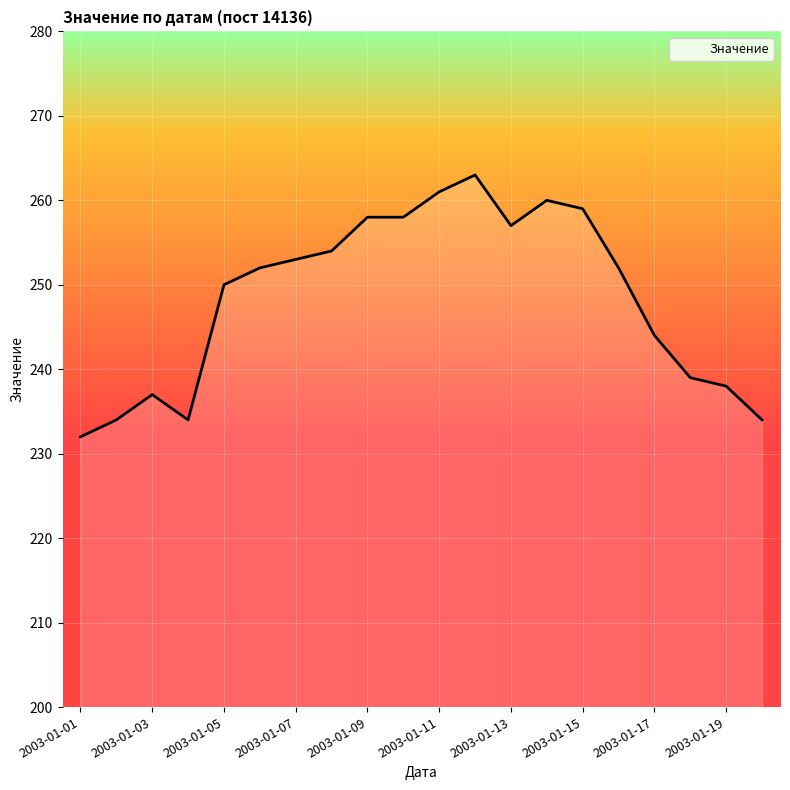

What is the average value?

248